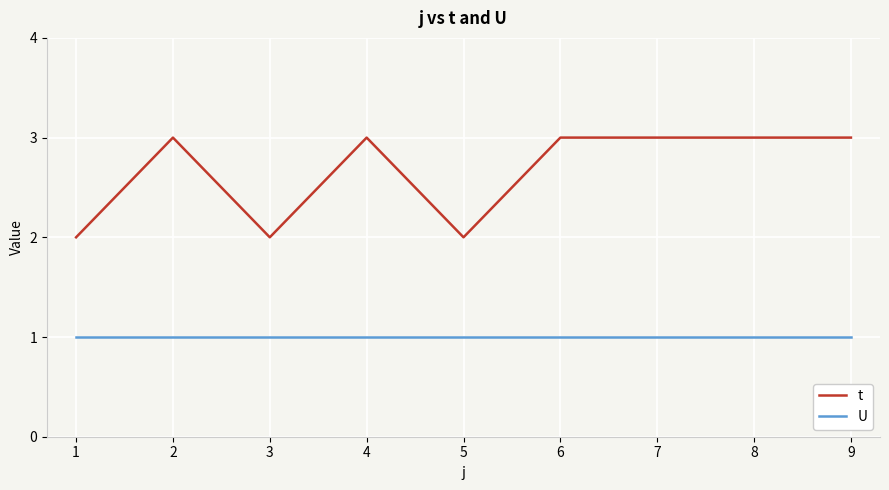

Read the t value at 8.

3